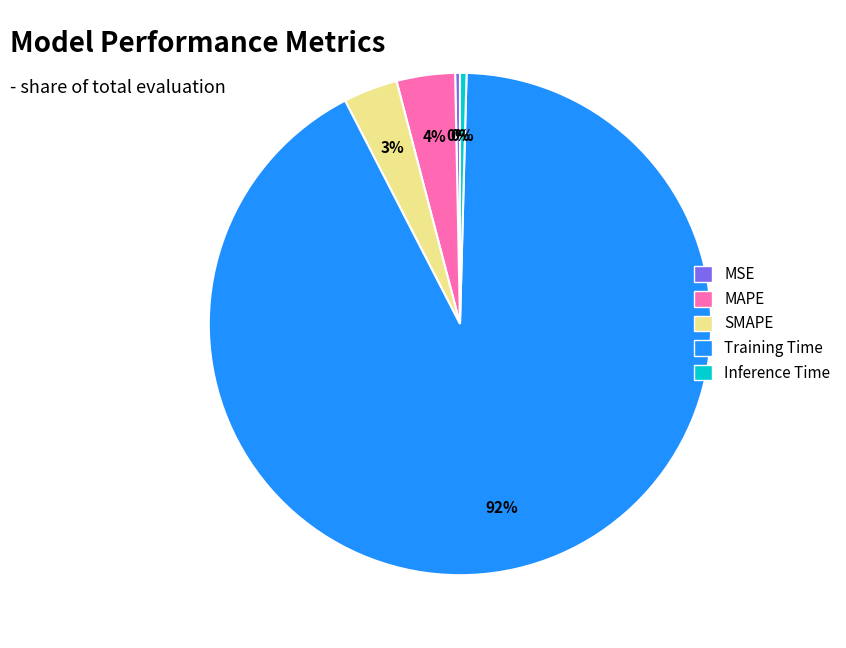

How many segments does this pie chart have?

5